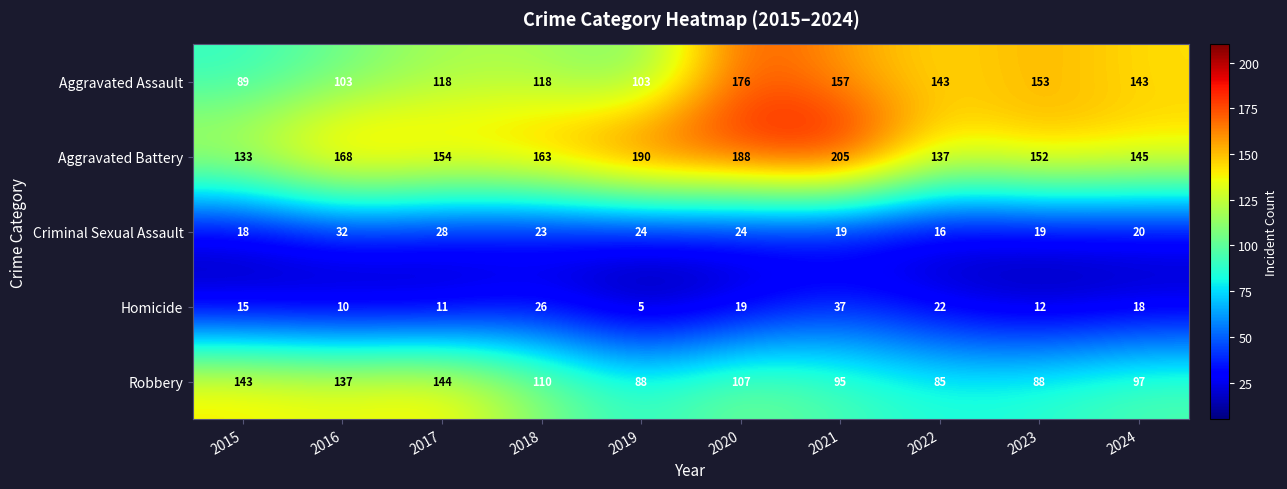

What is the difference between the maximum and minimum values in the Aggravated Battery series?

72